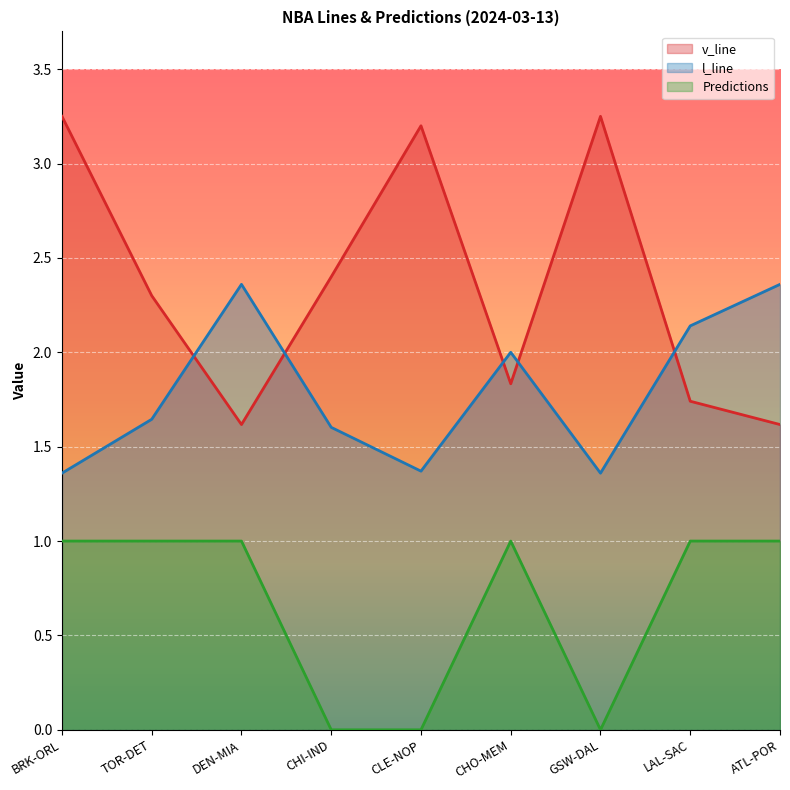

At which category does the chart reach its minimum across all series?

CHI-IND